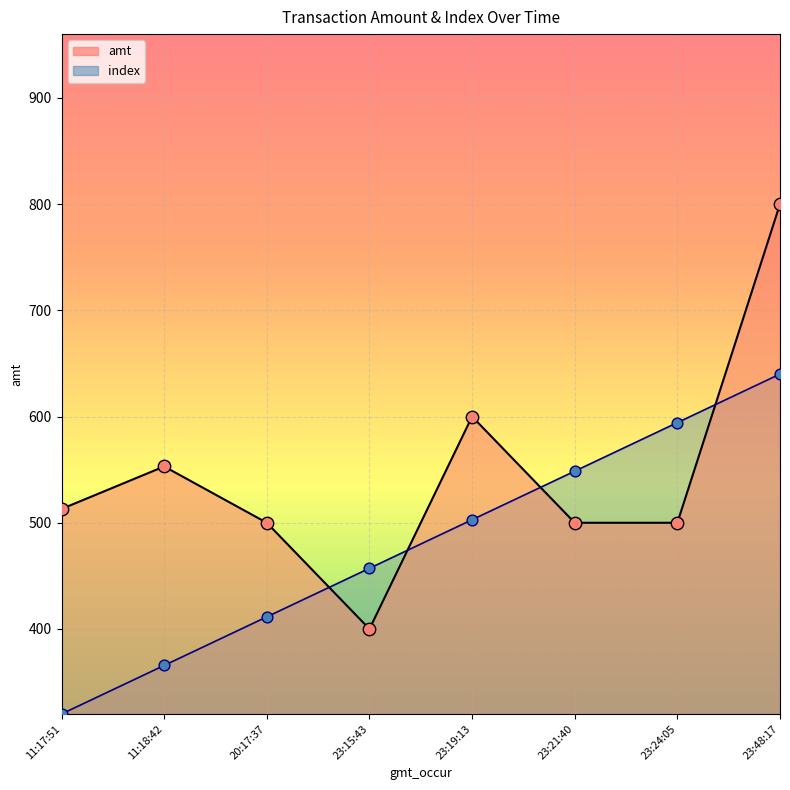

Which series reaches the maximum Y coordinate?

amt